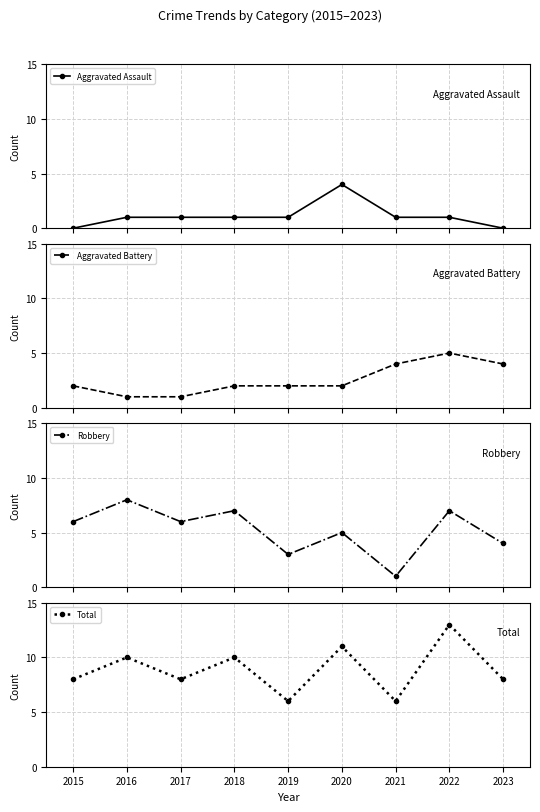

How many data points in Total are above 8?

4